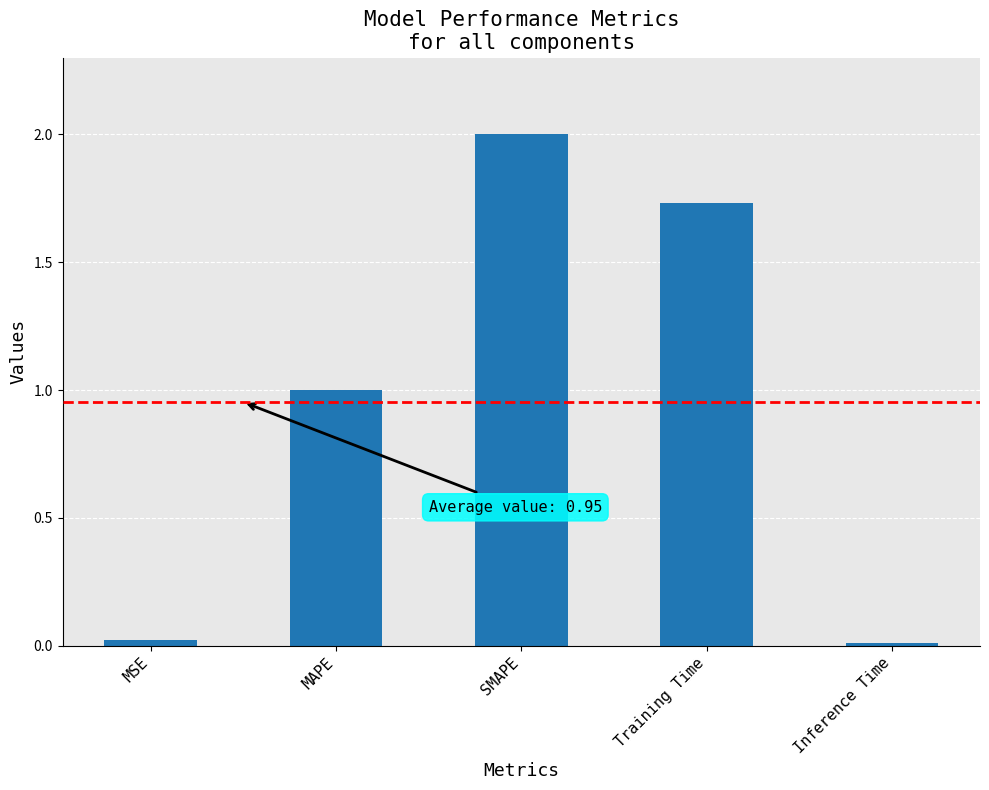

Which has a higher value, MSE or Training Time?

Training Time